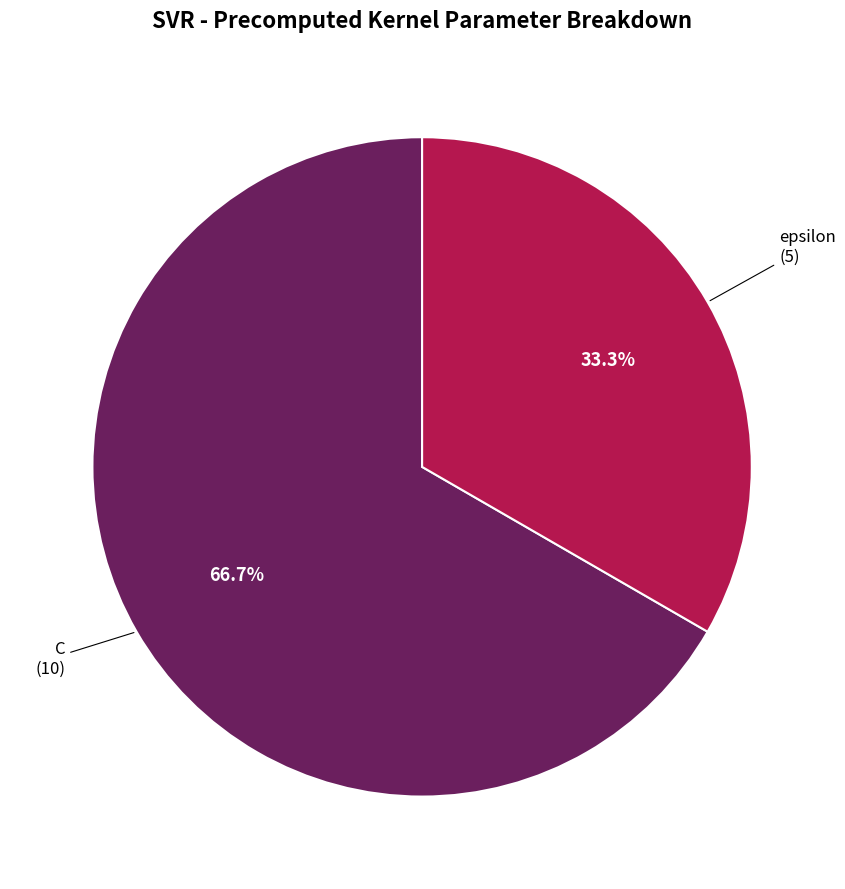

Does any single category account for the majority?

Yes